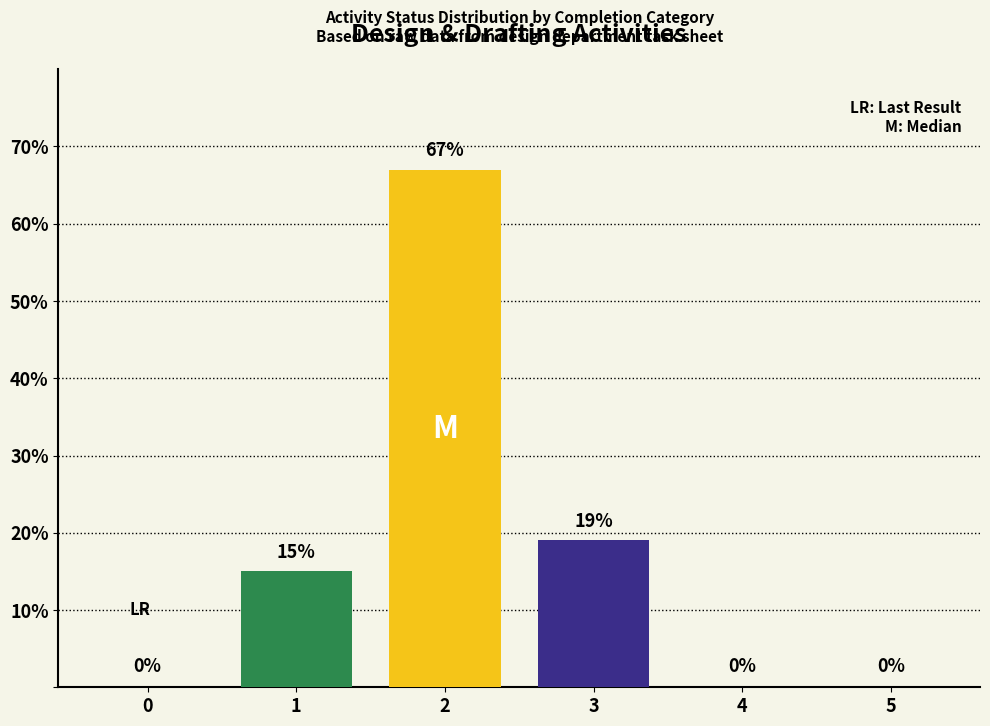

At which label is the value closest to 33?

3